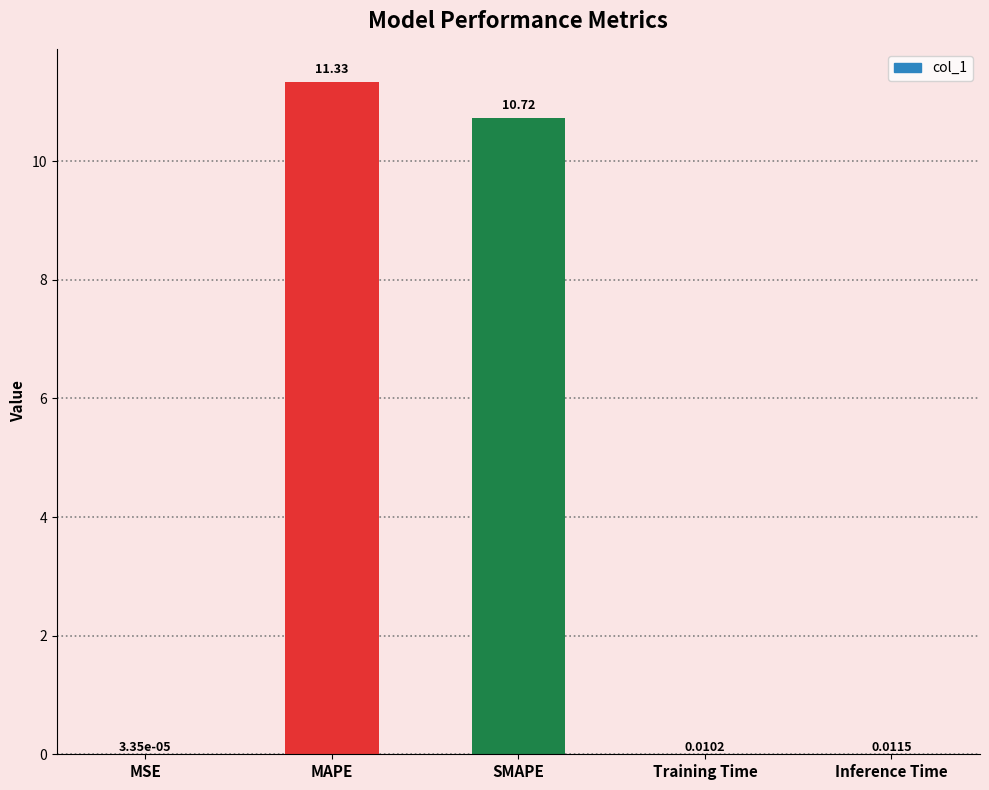

At which category does the chart reach its peak across all series?

MAPE